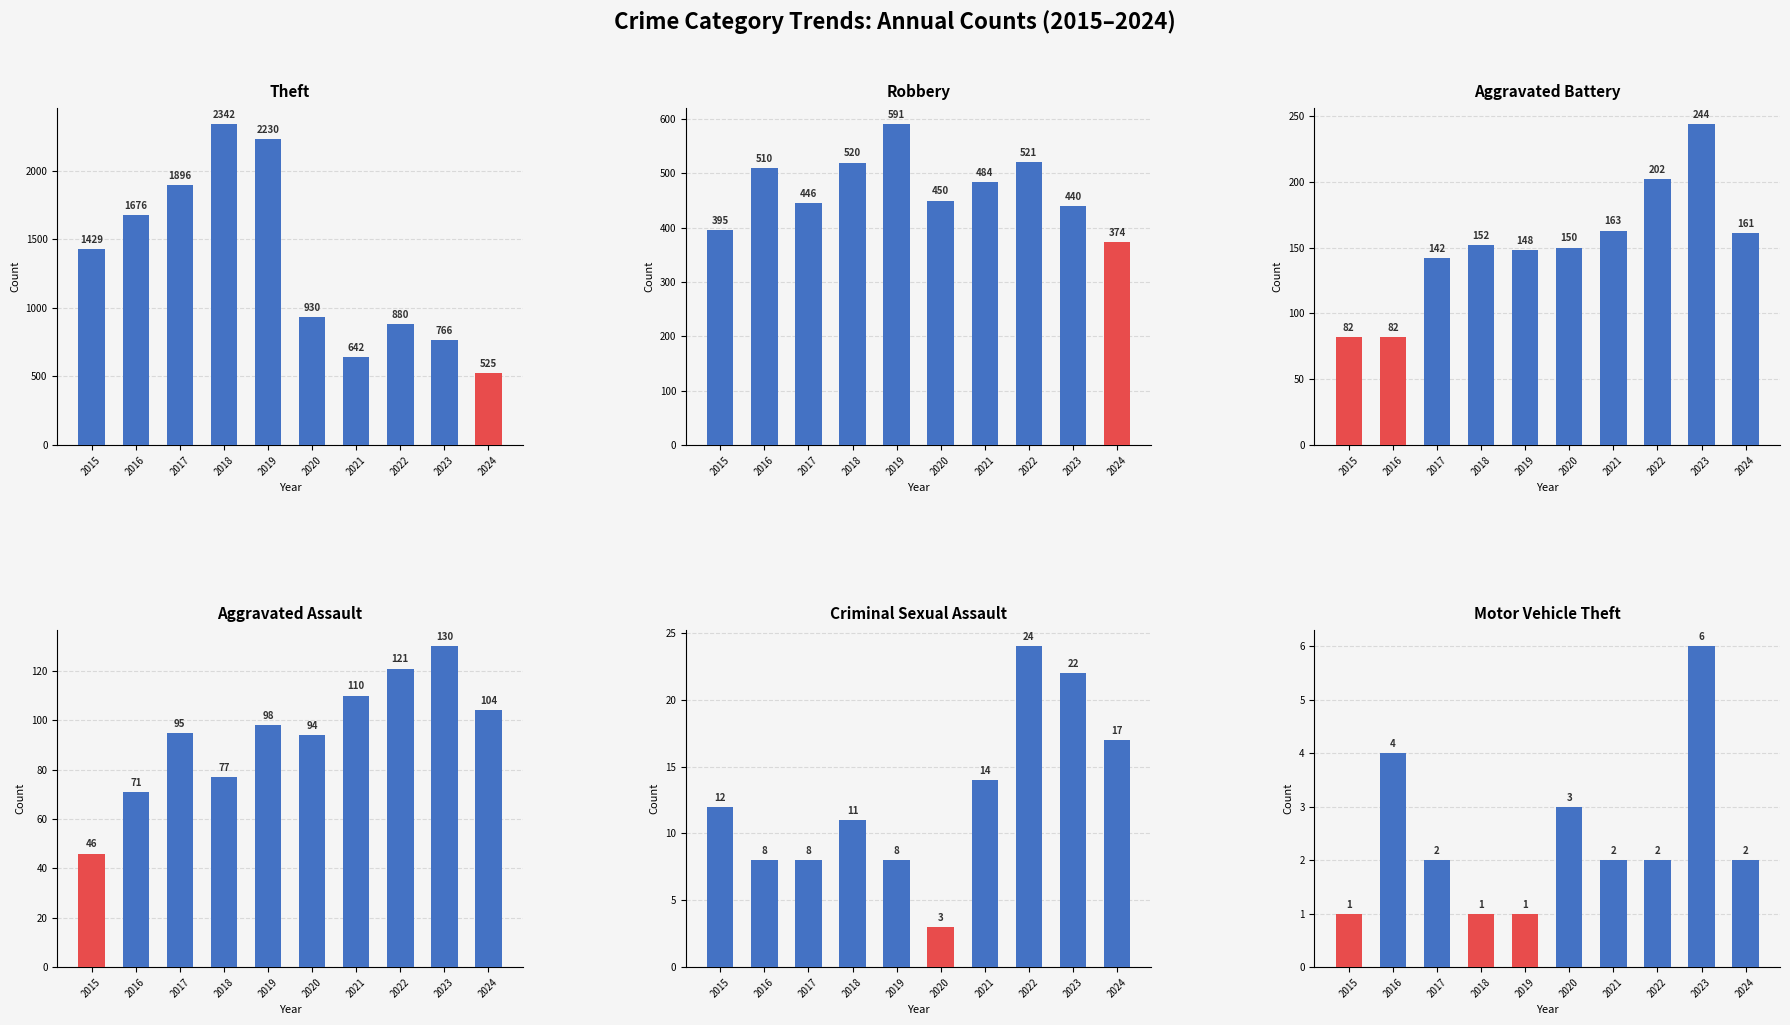

Which series has the largest range (max minus min)?

Theft